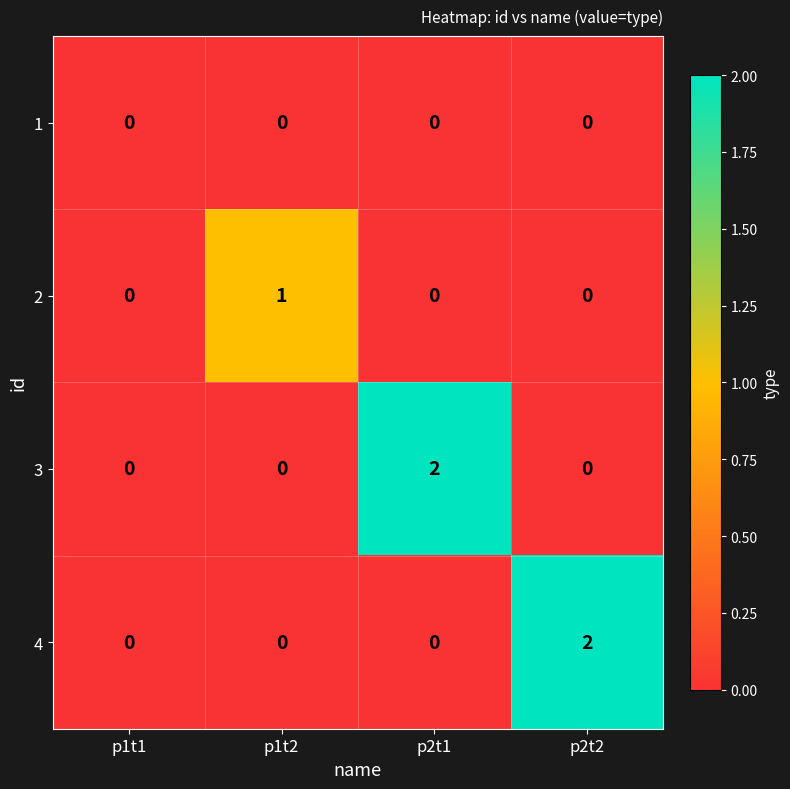

What is the greatest value displayed?

2